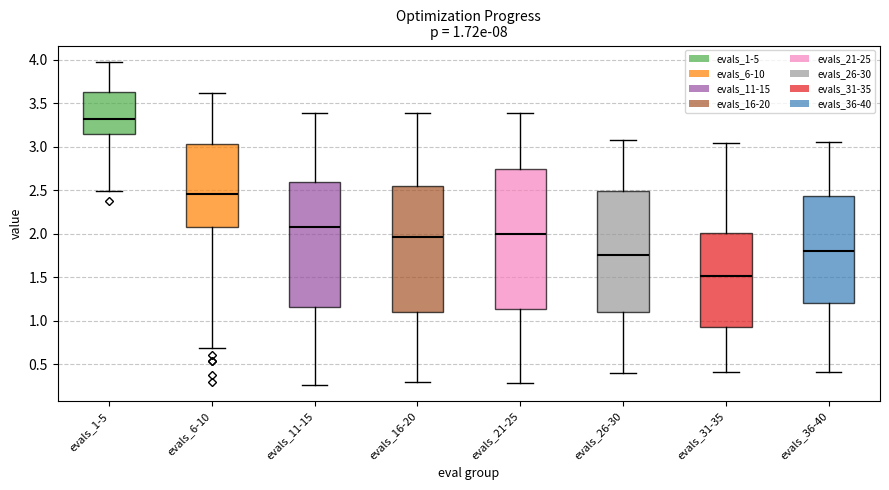

Which box is the tallest, from its lower edge to its upper edge?

evals_21-25